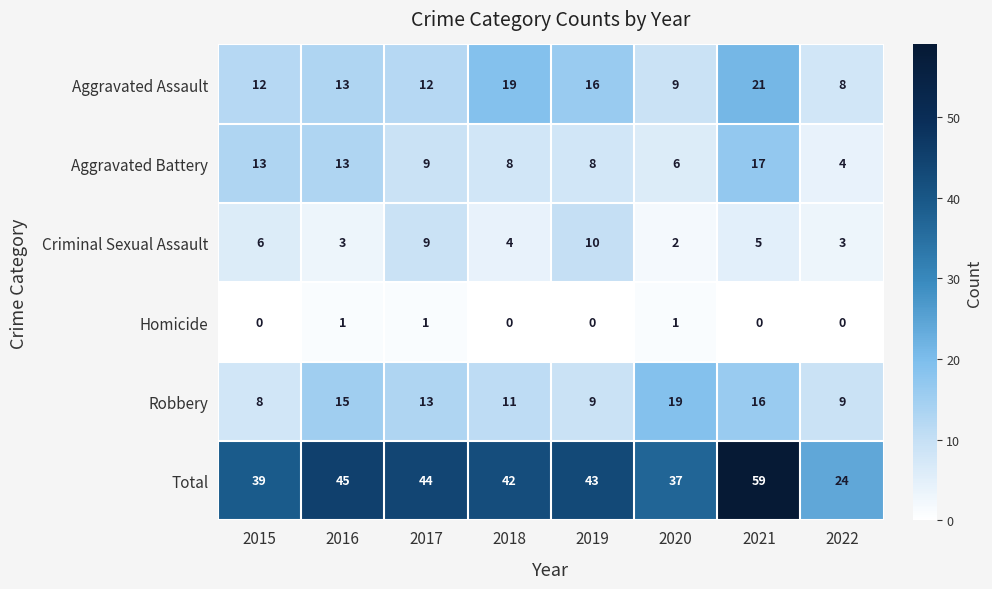

Which label corresponds to the largest value in the chart?

2021